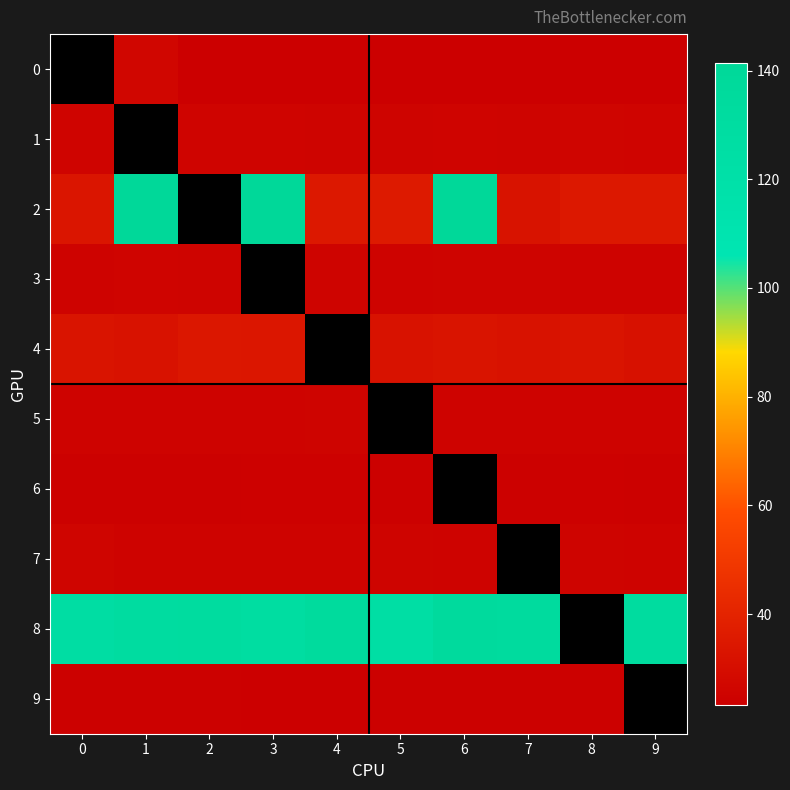

List the series in order of their peak value, lowest first.

3, 0, 9, 6, 5, 7, 1, 4, 8, 2